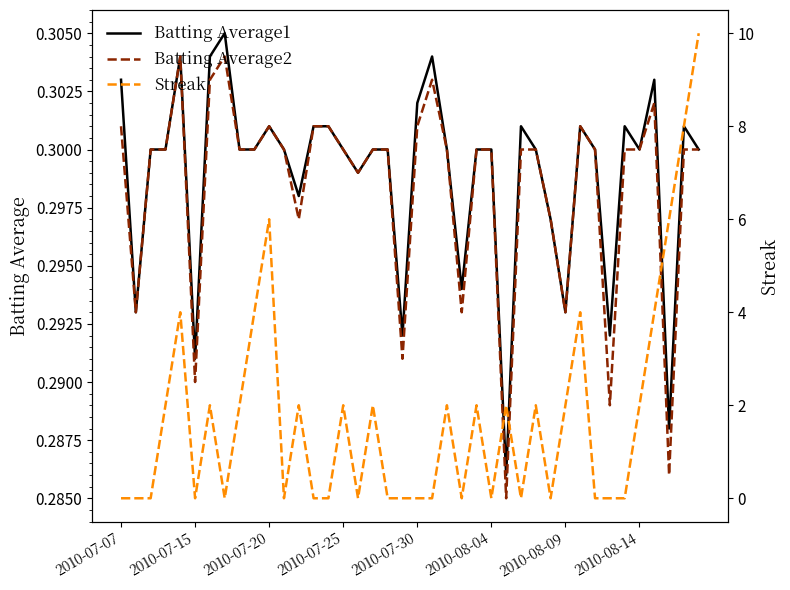

Rank the series by their maximum value, from highest to lowest.

Streak, Batting Average1, Batting Average2